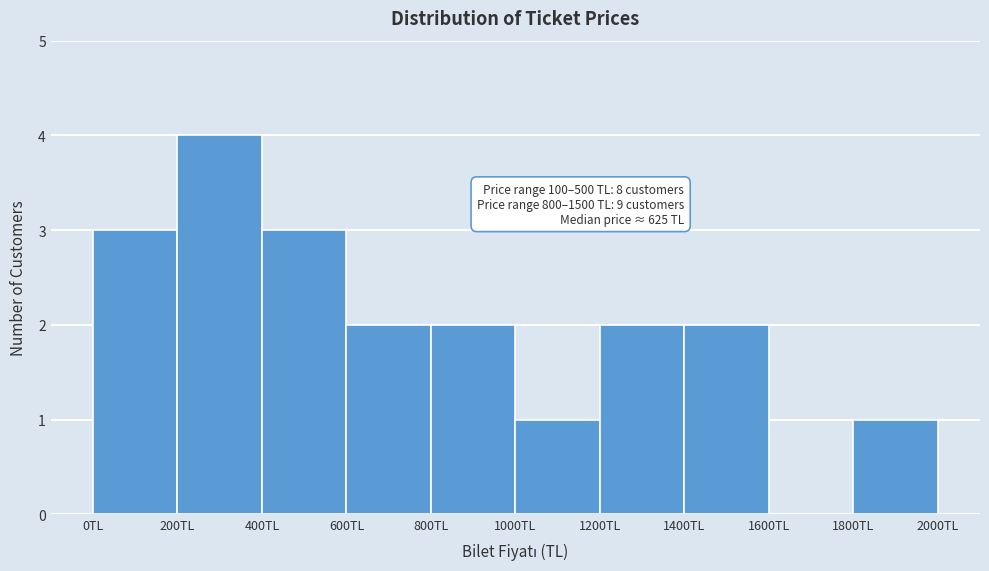

Over which range of the x-axis is the bar tallest?

200 to 400